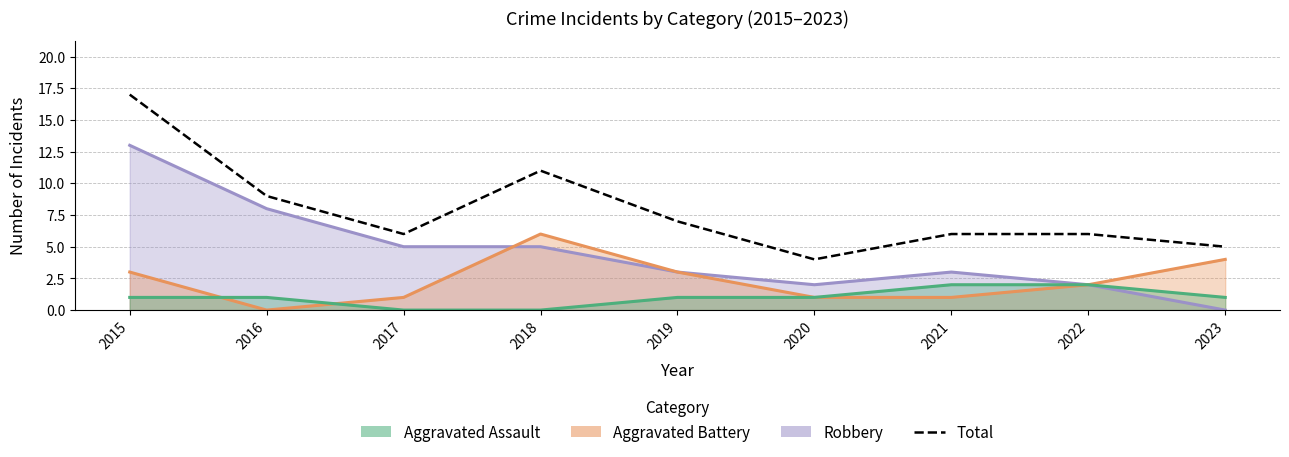

What is the smallest value displayed?

4